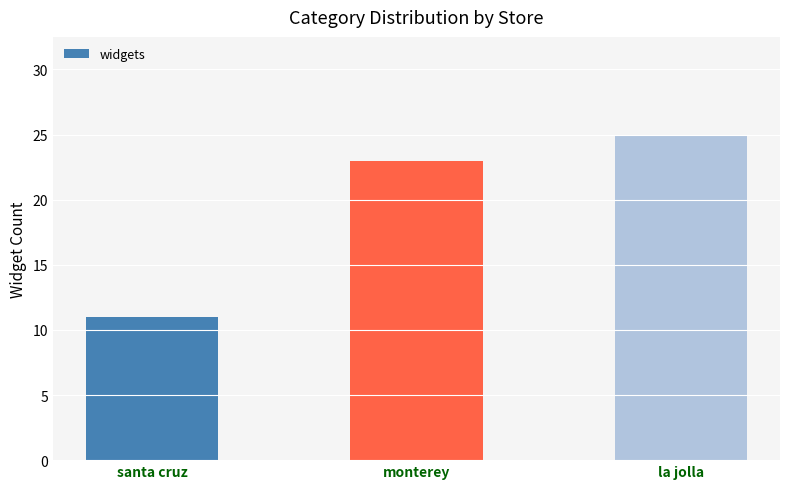

Reading right to left, transcribe all the data shown in this chart.

la jolla=25	monterey=23	santa cruz=11